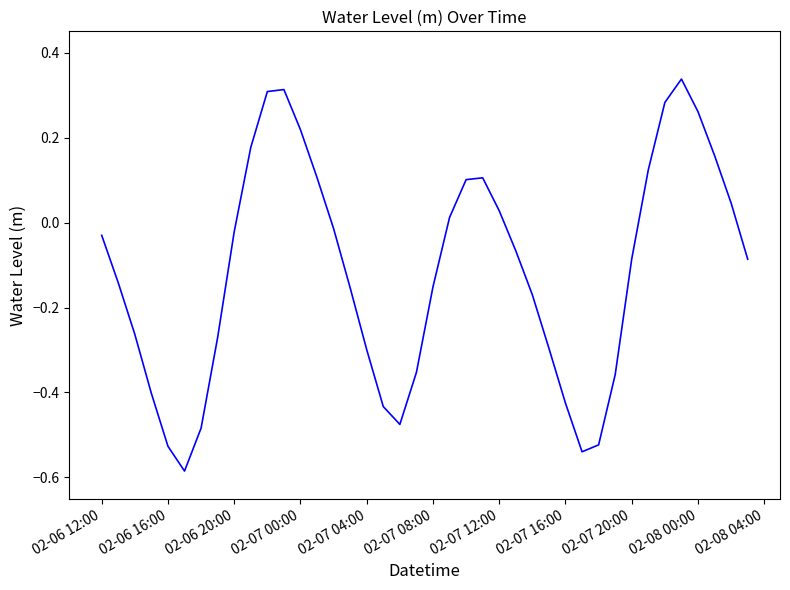

How many lines are shown in the chart?

1